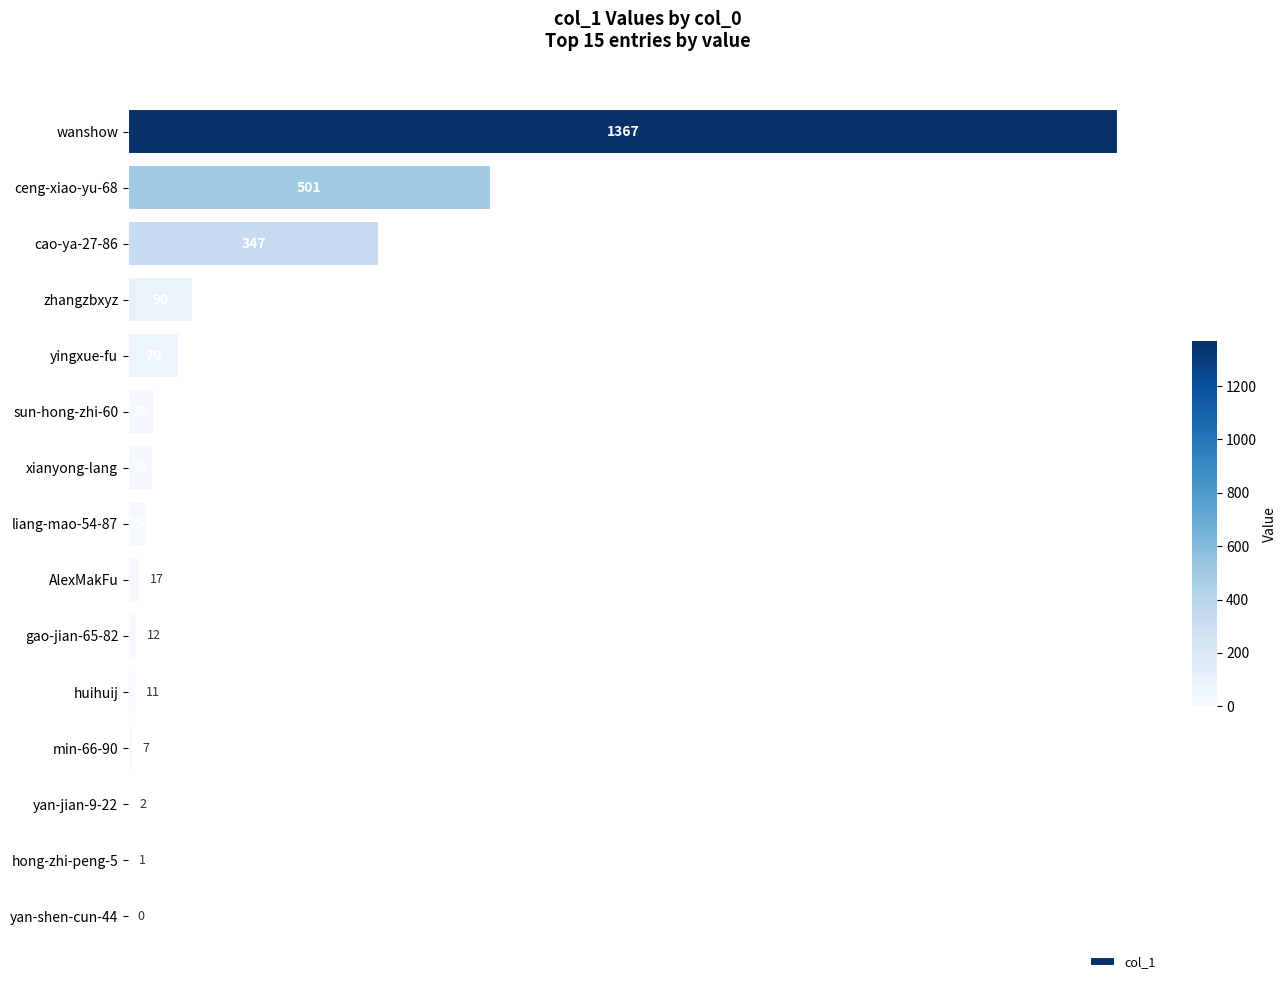

What is the sum of all values?

2520